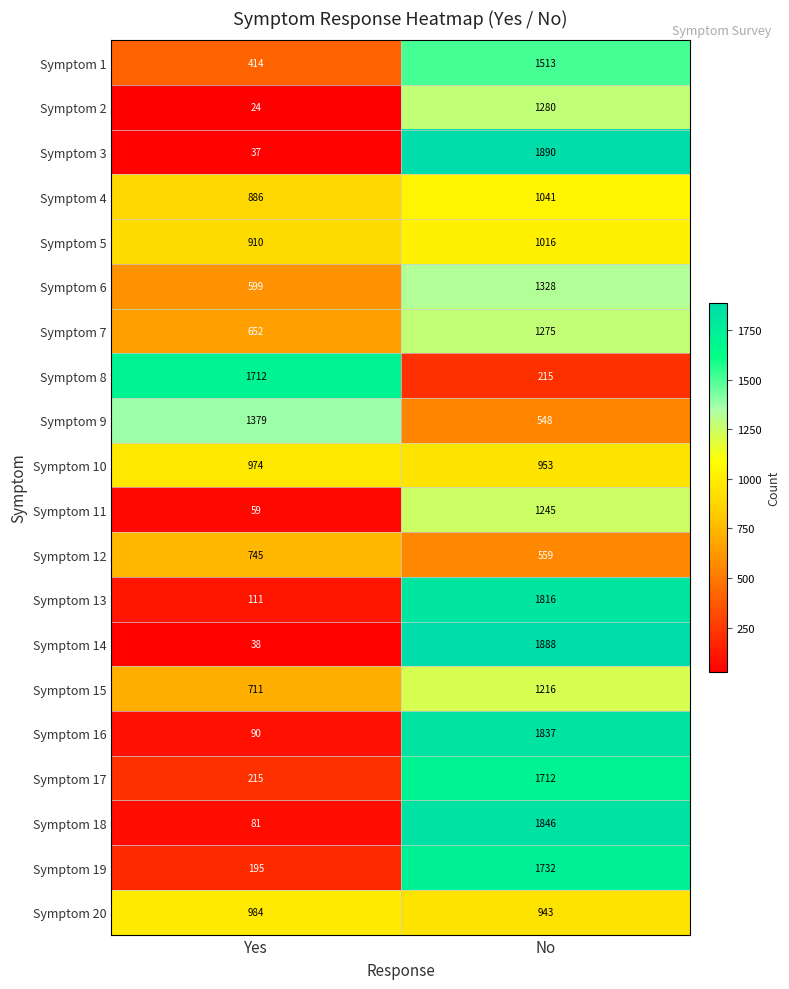

Which label corresponds to the smallest value in the chart?

Yes